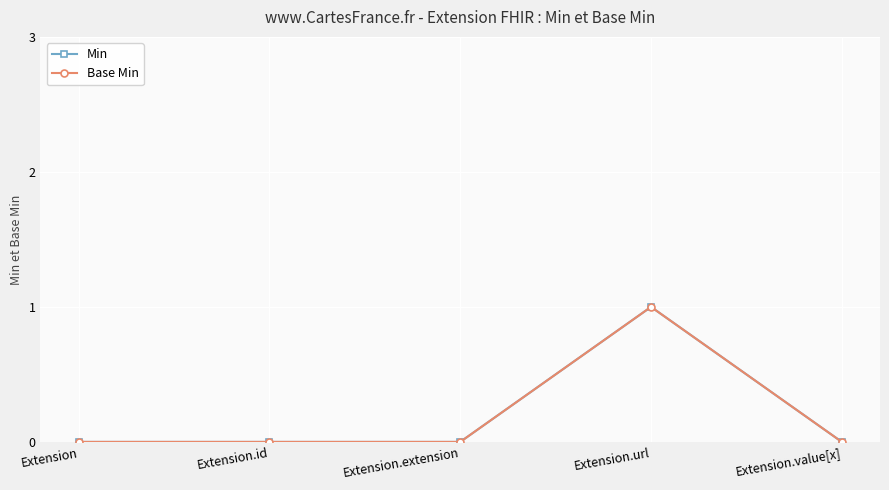

Is this an area chart (filled region under the line)?

No